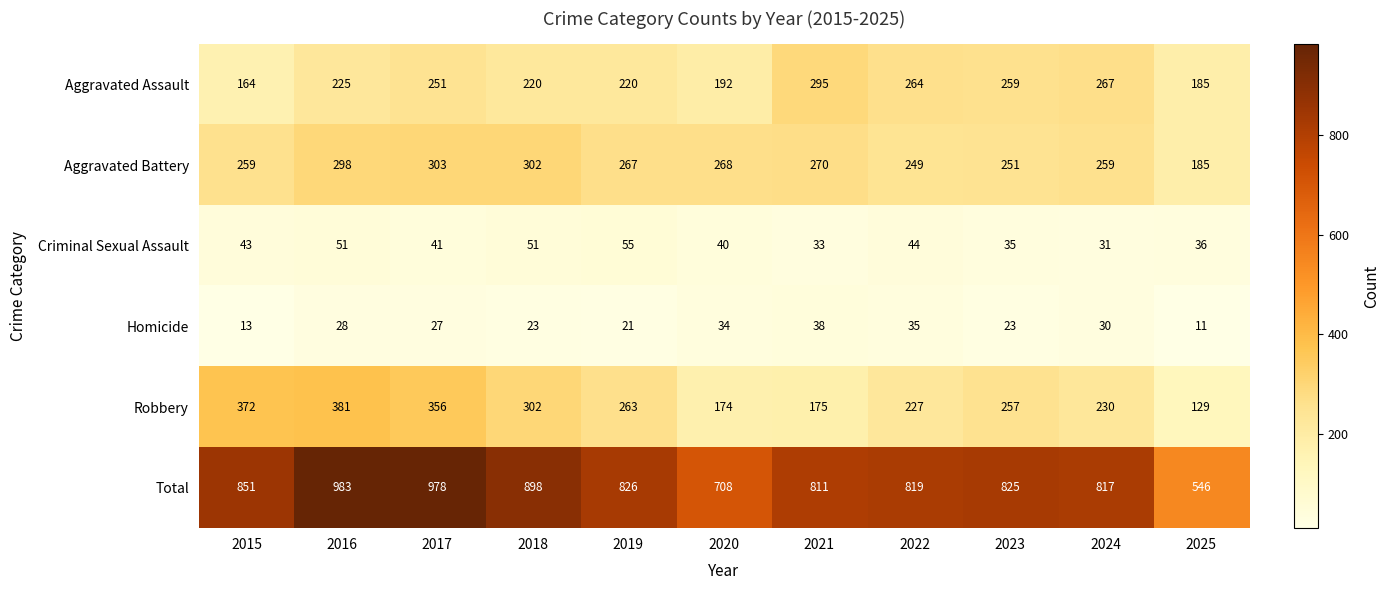

The Robbery series shows 356 at 2017. True or false?

True